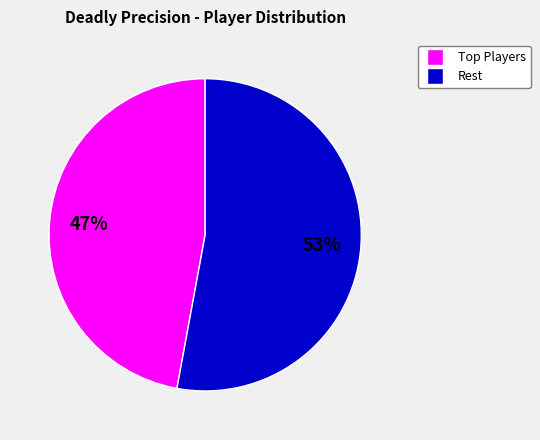

Does any single category account for the majority?

Yes